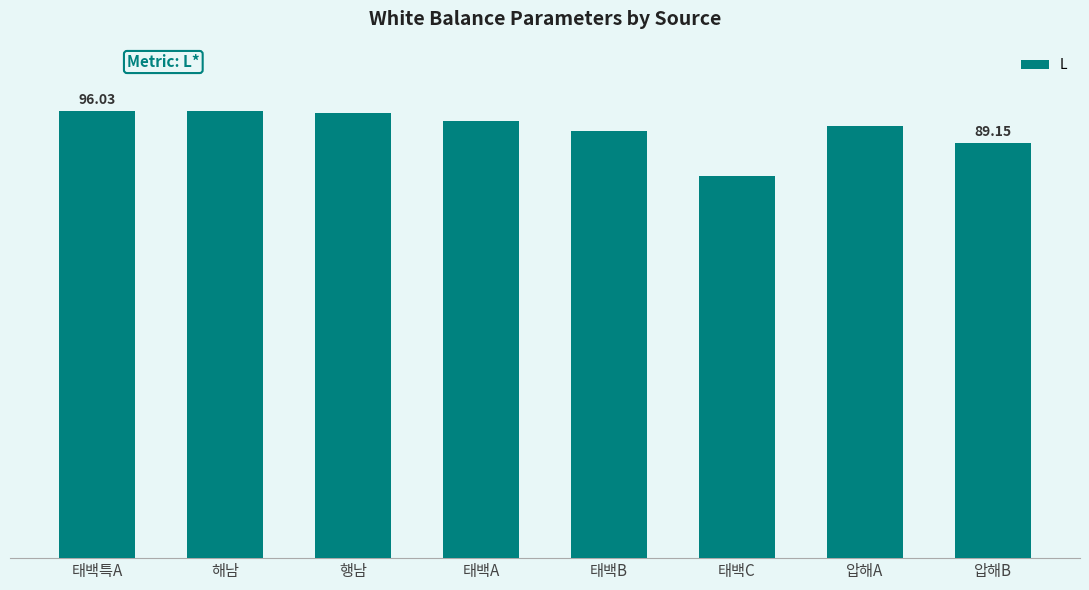

What is the approximate value at 행남?

95.6